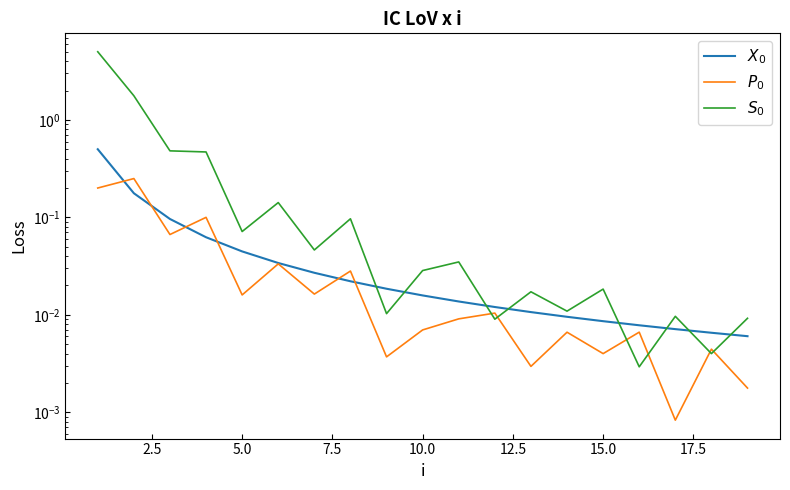

Which series ends up on top after the final intersection of $X_0$ and $S_0$?

$S_0$